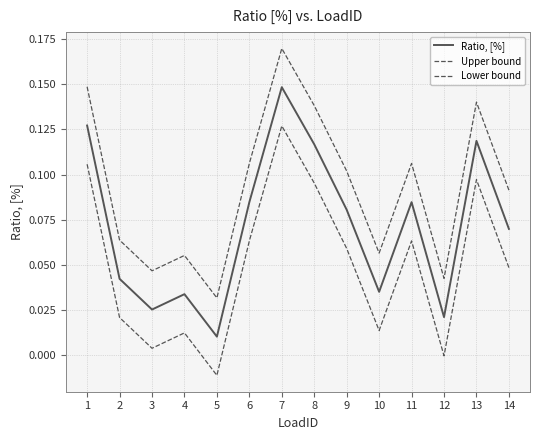

List the series in order of their peak value, lowest first.

Lower bound, Ratio, [%], Upper bound